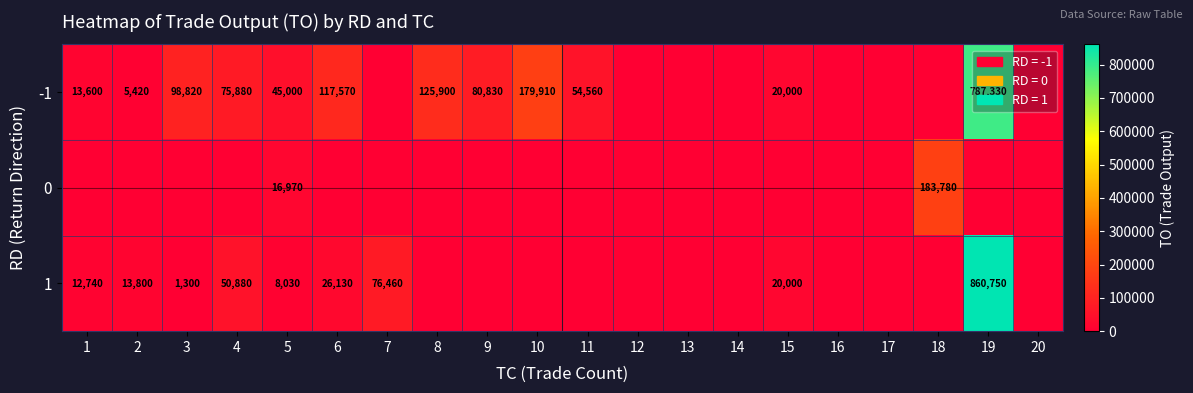

The value of -1 at 9 is 138243. True or false?

False